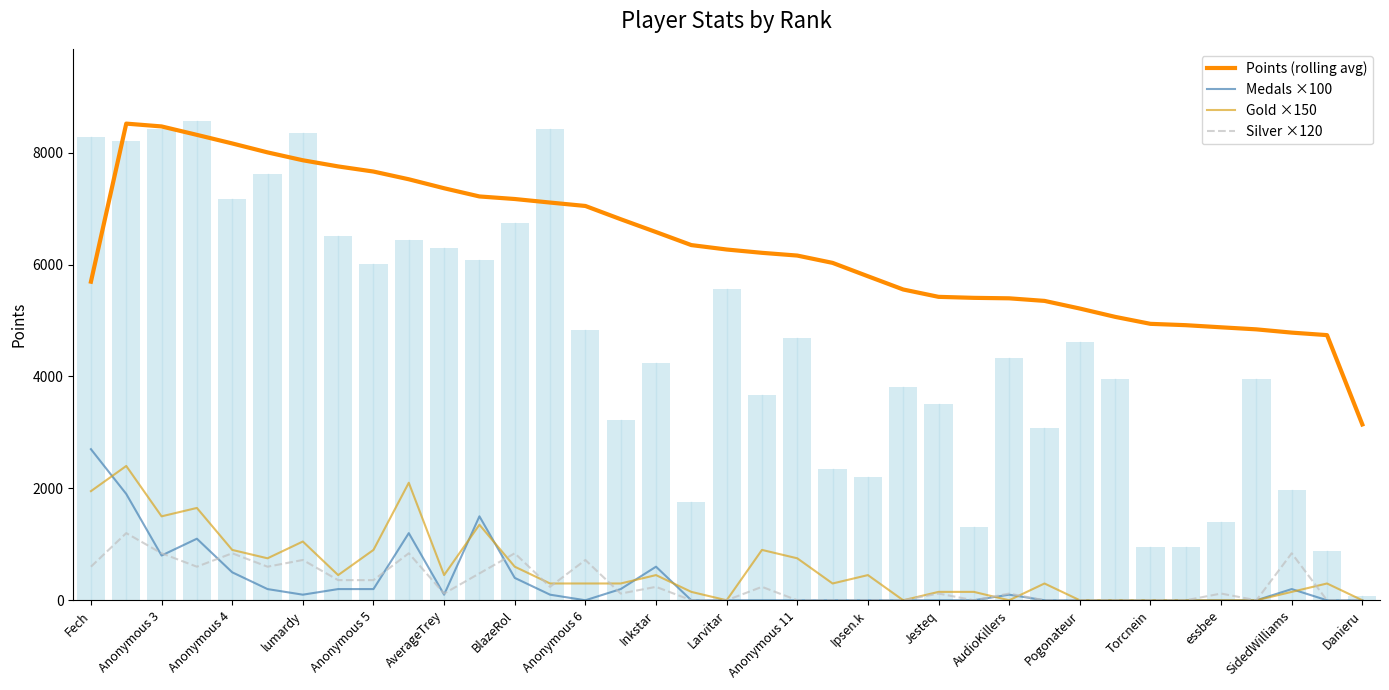

What is the total value across all series at Torcnein?

4940.0